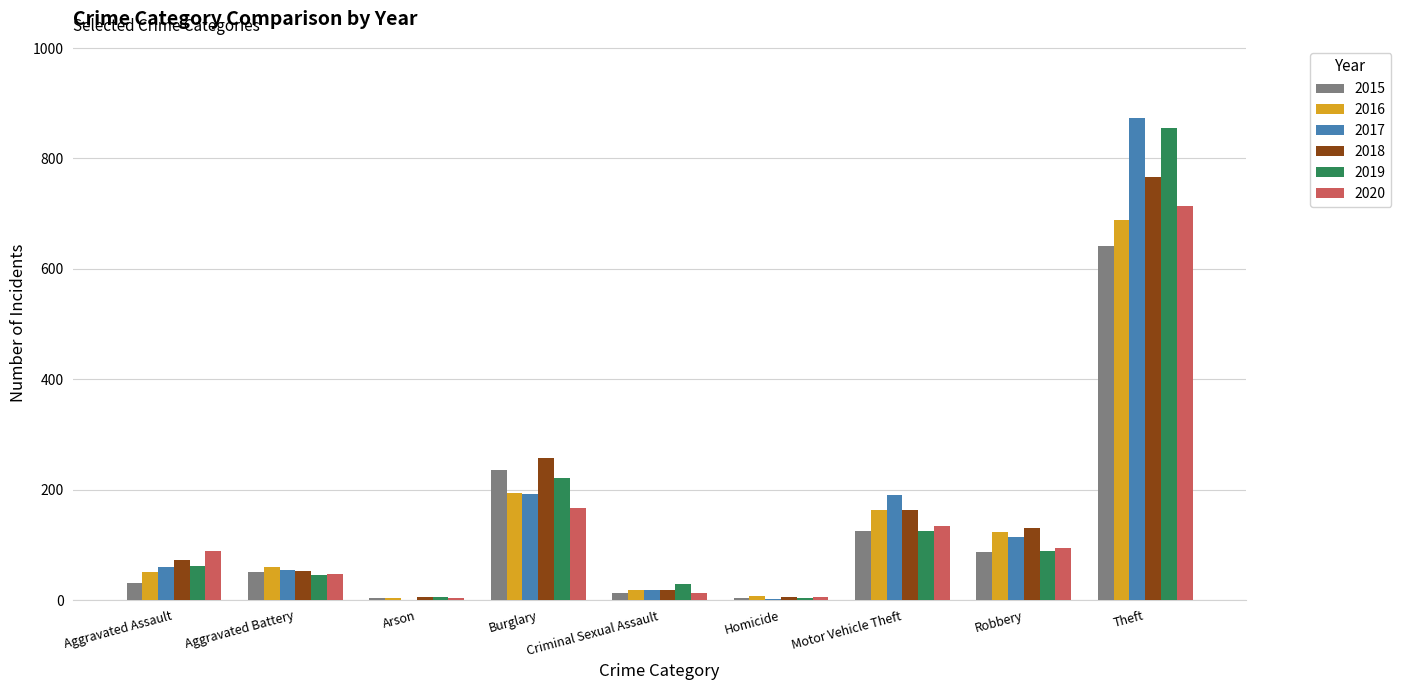

Is it true that 2015 equals 179 at Motor Vehicle Theft?

False